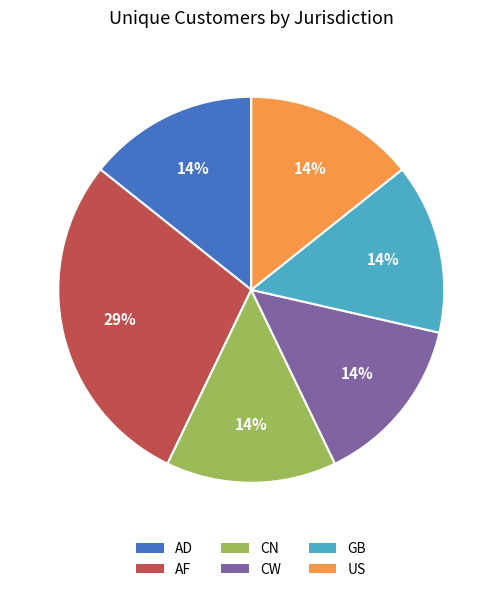

How many slices are in this pie chart?

6